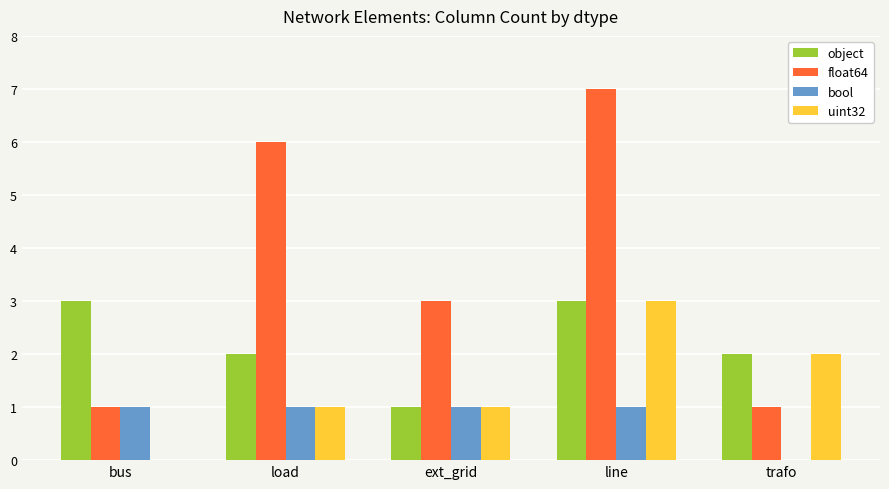

At which label does object first exceed 2?

bus